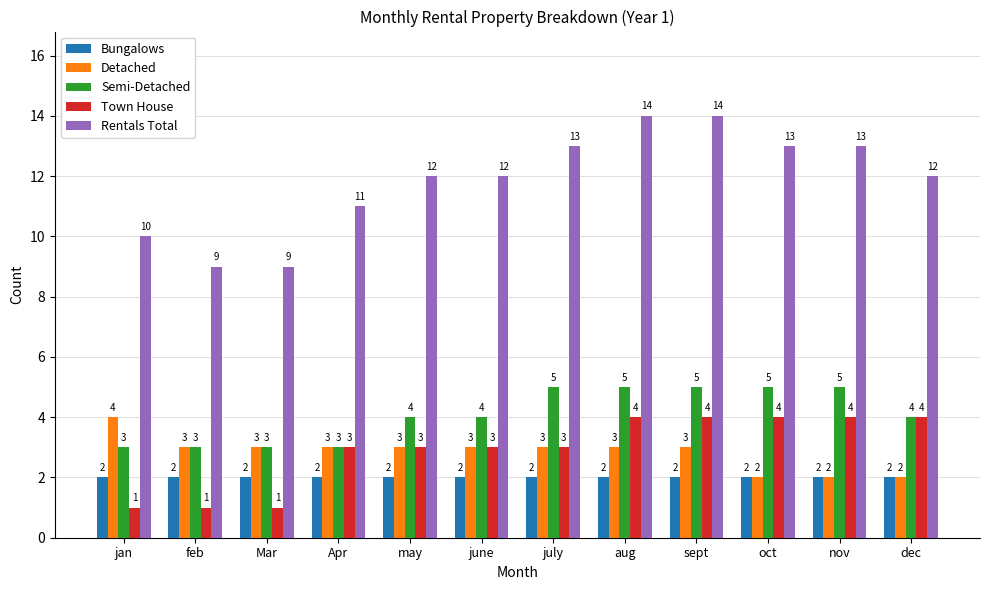

The Rentals Total series shows 5 at may. True or false?

False